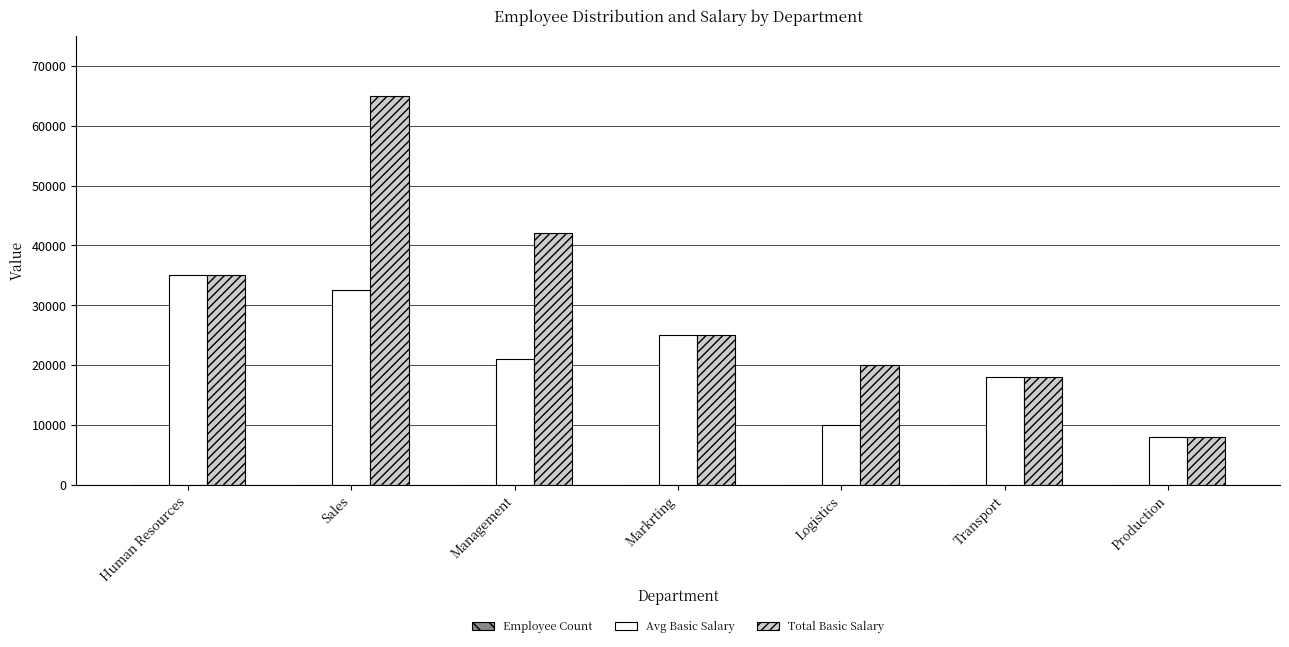

Which series changed the most between Management and Markrting?

Total Basic Salary